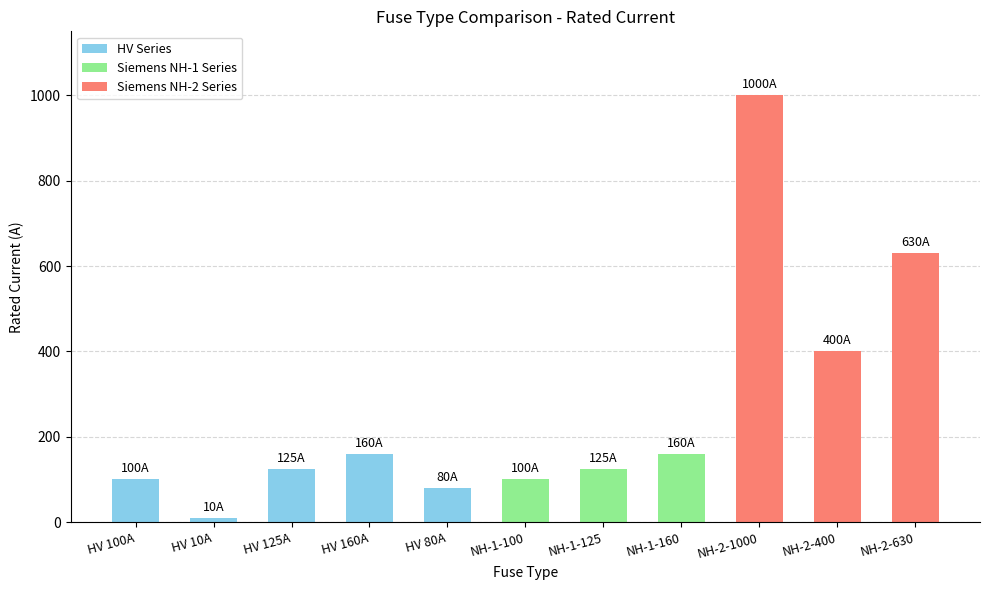

What is the maximum value shown in the chart?

1000